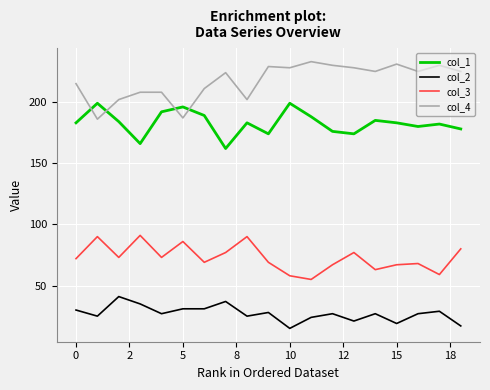

What is the lowest value of the col_2 series?

15